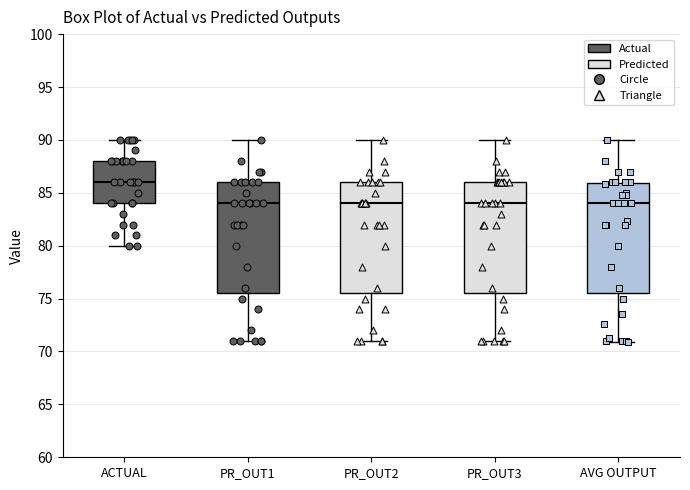

Where is the upper edge of the box for PR_OUT2 on the y-axis? The values are not printed on the chart, so give them approximately, as read against the axis.

86.0